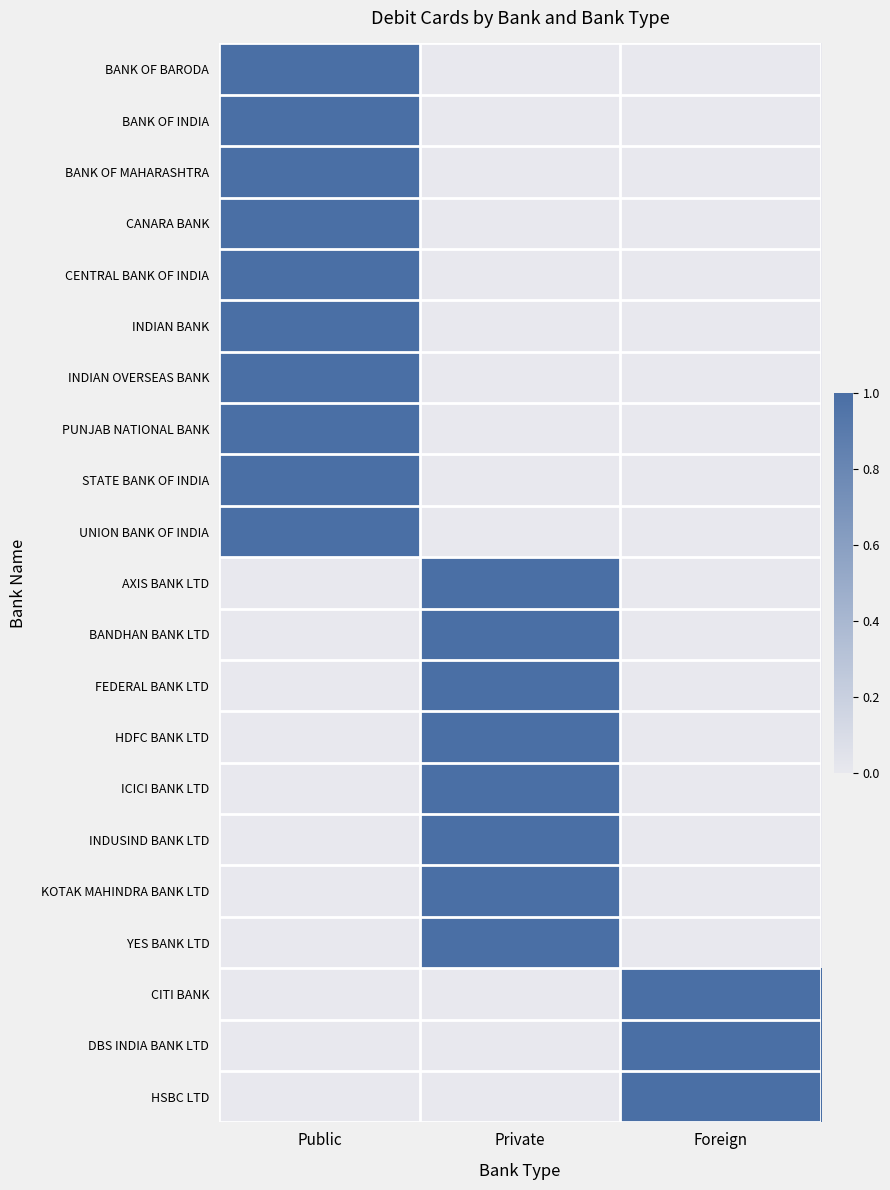

What is the difference between the highest and lowest values at Public?

1